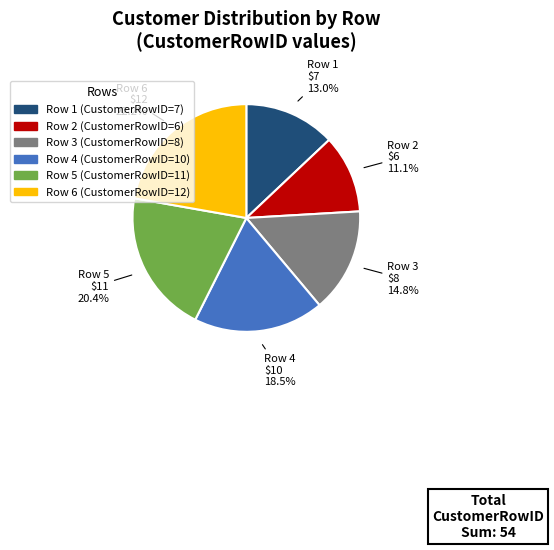

Is there a majority slice in this chart?

No